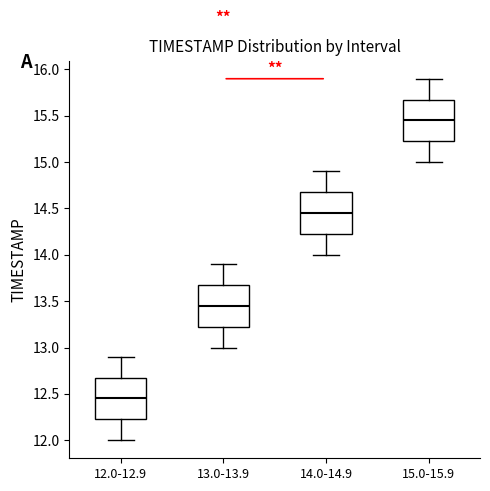

Reading left to right, read every box against the y-axis: the position of its median line, the range the box covers, and the ends of its whiskers. The values are not printed on the chart, so give them approximately, as read against the axis.

12.0-12.9: median 12.45, box 12.25 to 12.70, whiskers 12.00 to 12.90
13.0-13.9: median 13.45, box 13.25 to 13.70, whiskers 13.00 to 13.90
14.0-14.9: median 14.45, box 14.25 to 14.70, whiskers 14.00 to 14.90
15.0-15.9: median 15.45, box 15.25 to 15.70, whiskers 15.00 to 15.90